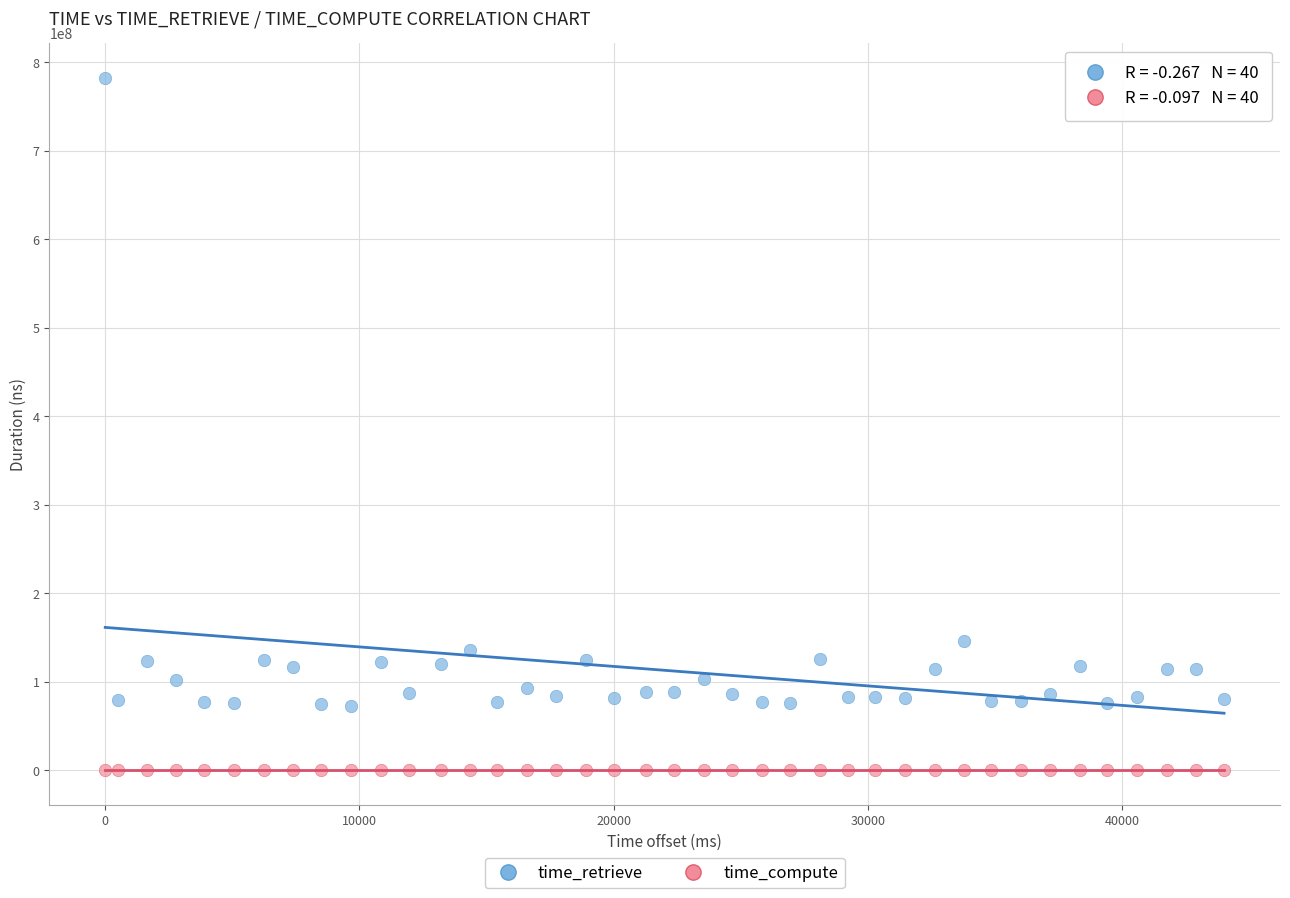

Which series contains the lowest Y value?

time_compute